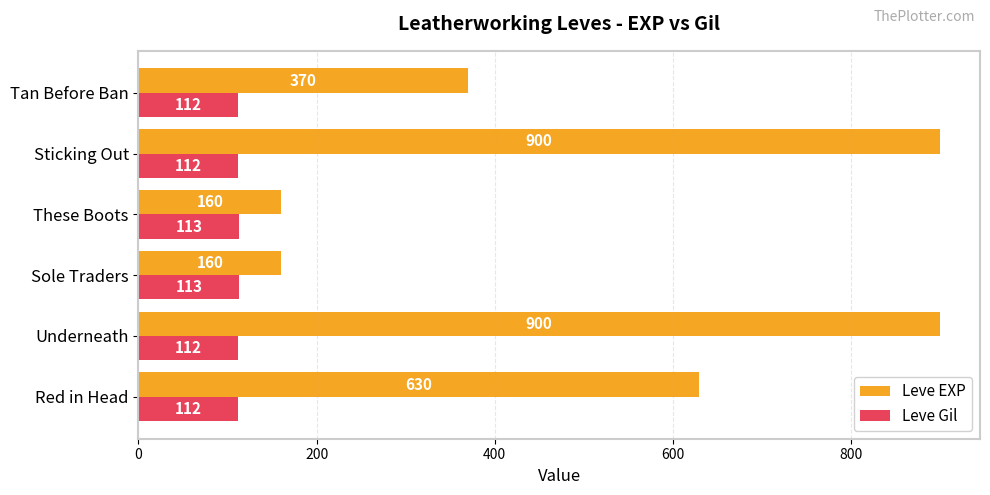

The Leve Gil series shows 112 at Red in Head. True or false?

True